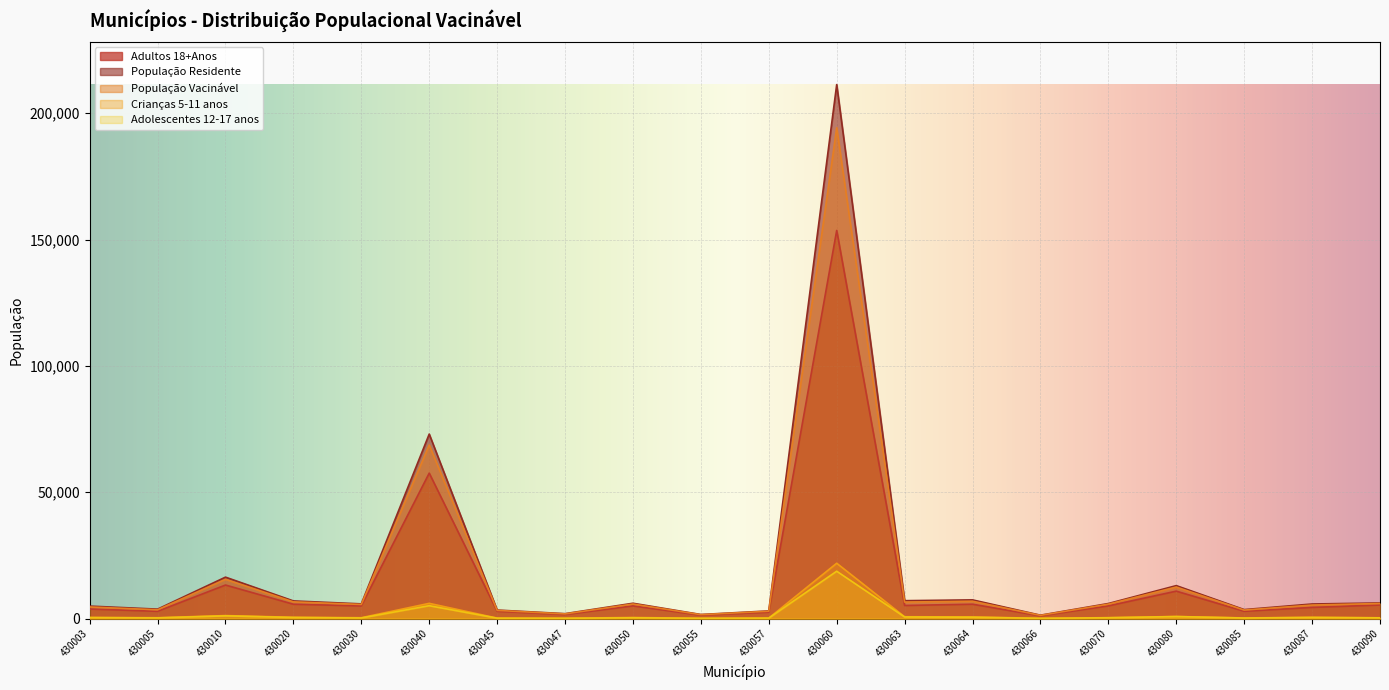

What is the total value across all series at 430003?

14146.0